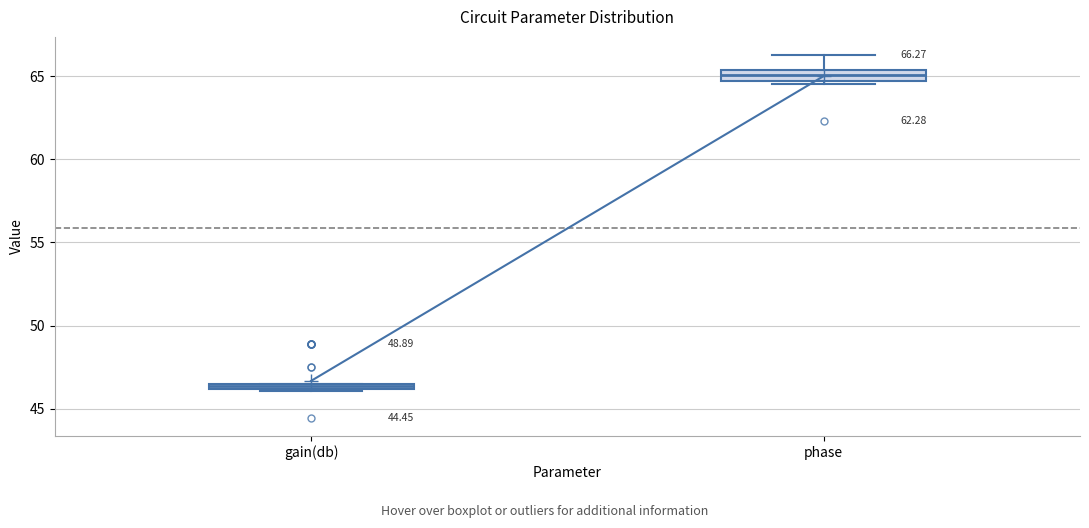

Which box has the highest median line?

phase